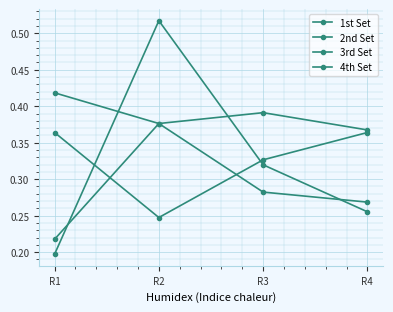

What is the maximum value shown in the chart?

0.5